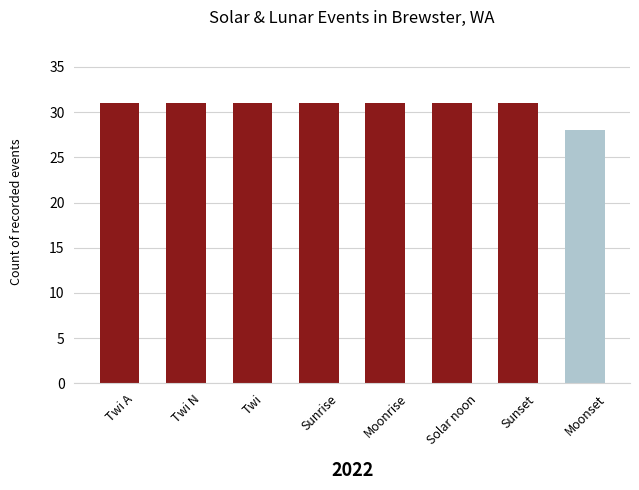

How many bars are there in total?

8